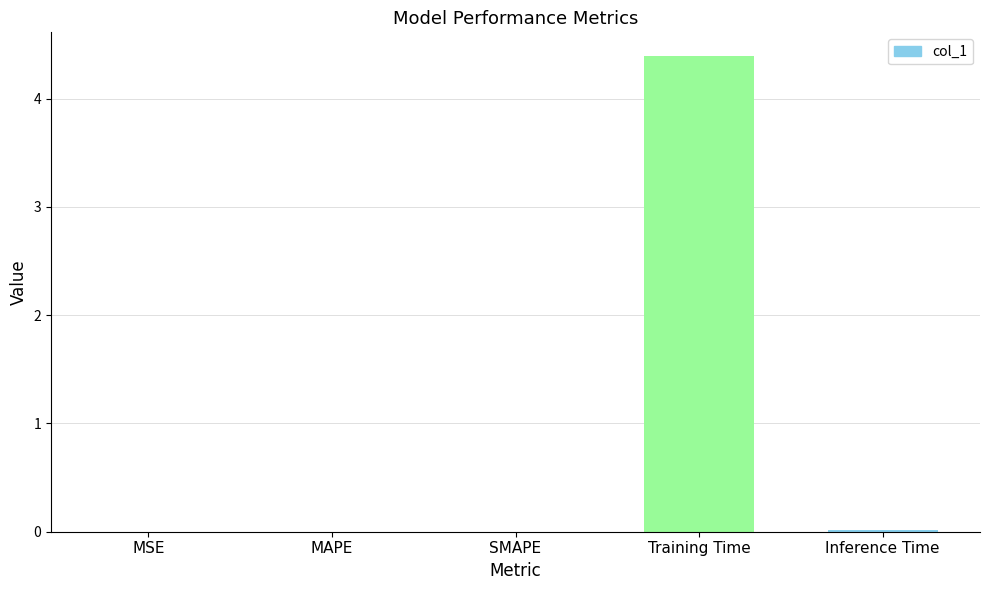

What value does the data have at Training Time?

4.4